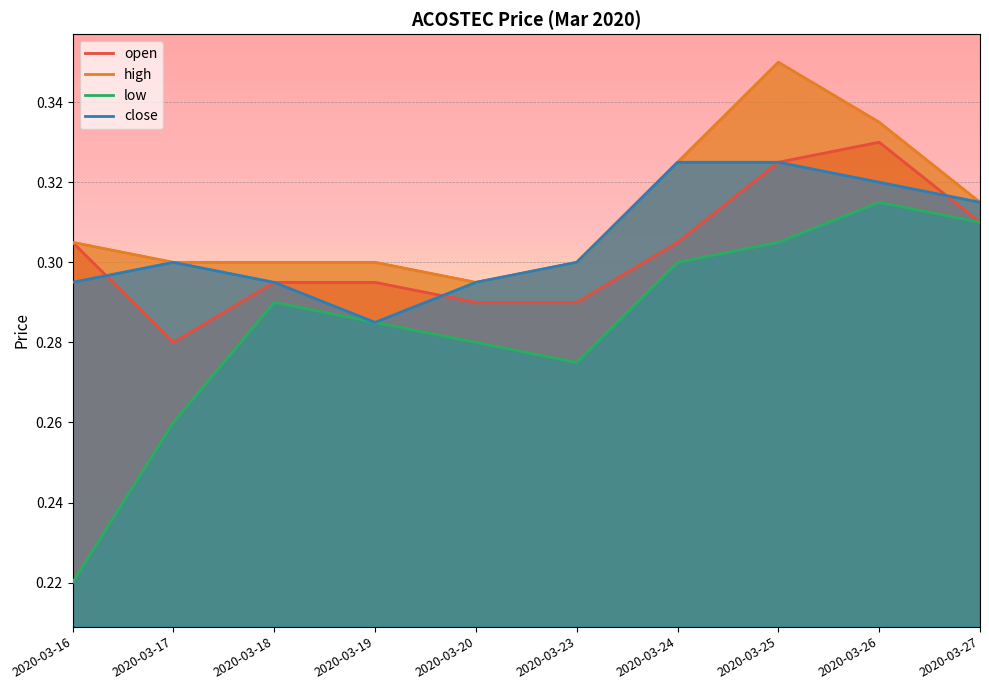

Where is the first local maximum for high?

2020-03-25